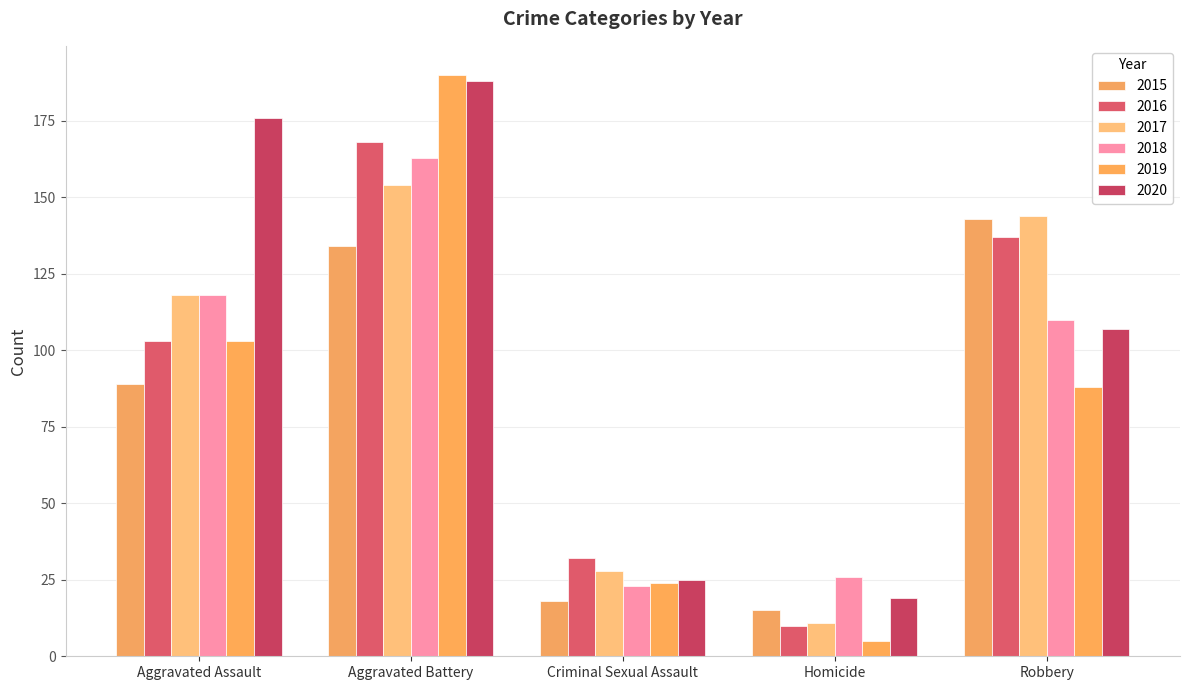

How many data points does each series have?

5